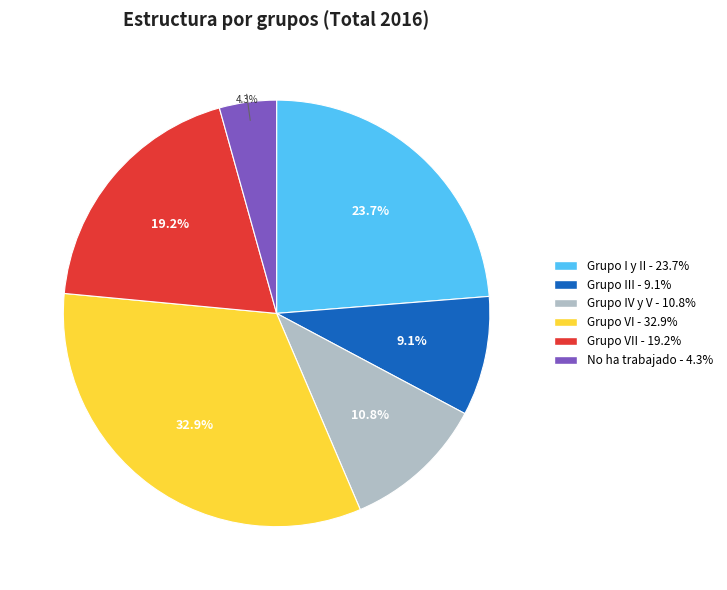

Count the number of slices in the pie.

6